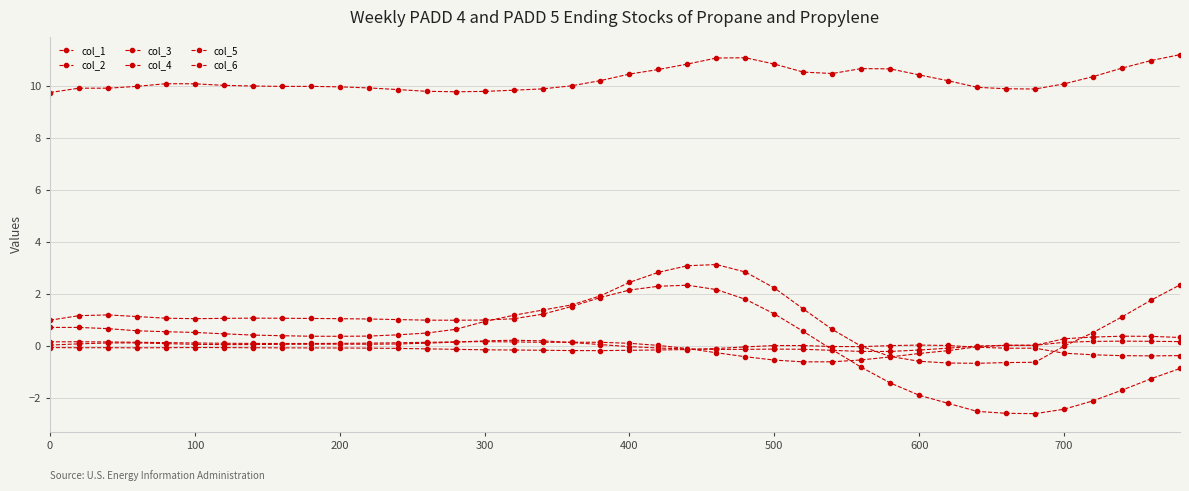

Does the chart have visible grid lines?

Yes